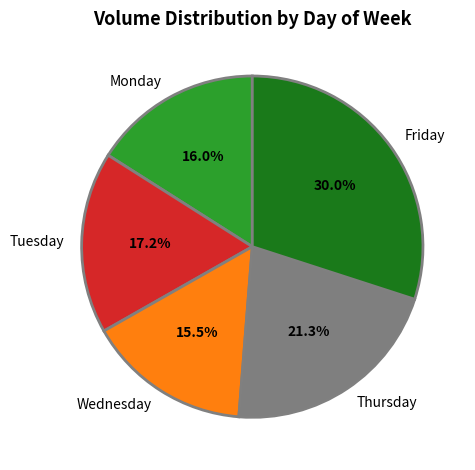

To the nearest percent, what is the average slice percentage?

20%